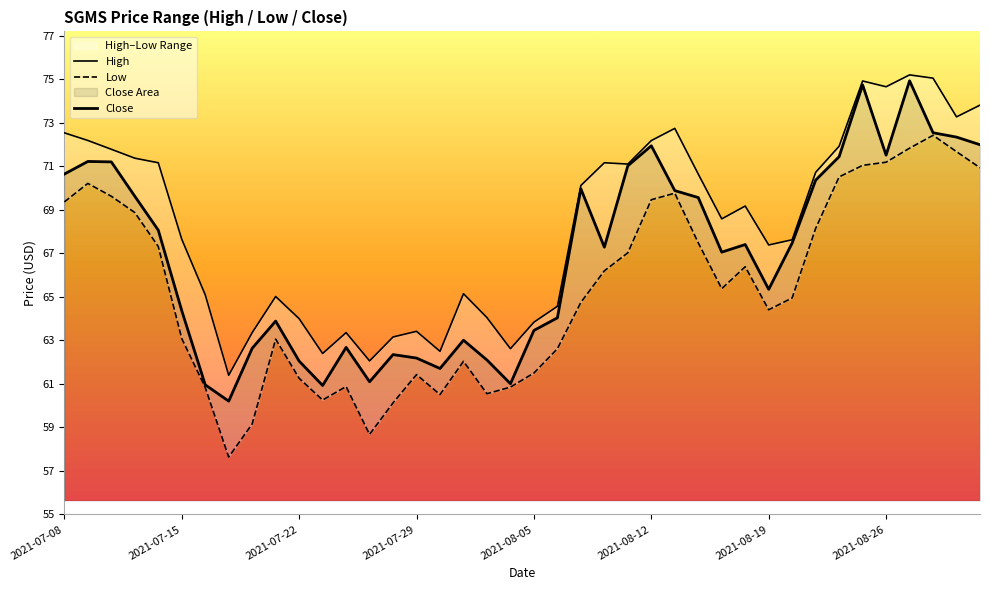

At how many categories does at least one series exceed 66?

24